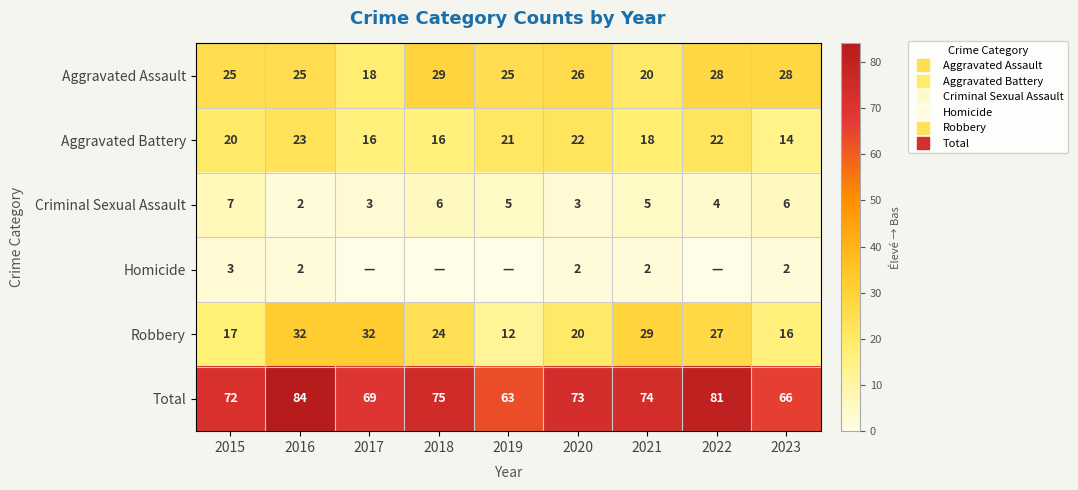

How many data points does each series have?

9